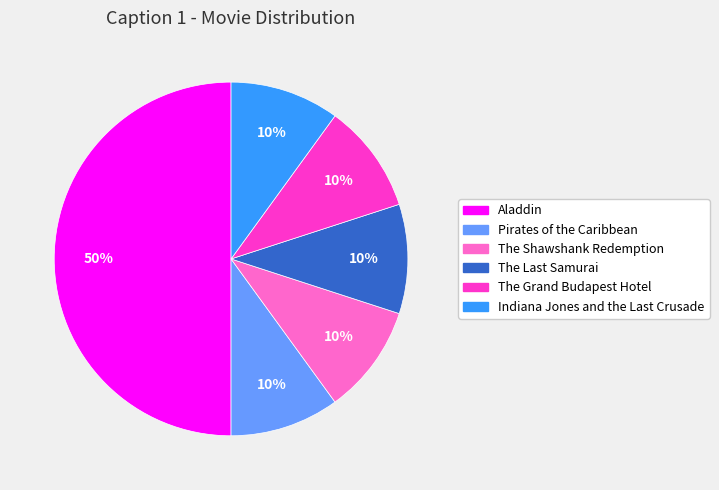

Is it true that The Shawshank Redemption is 10% of the pie?

True